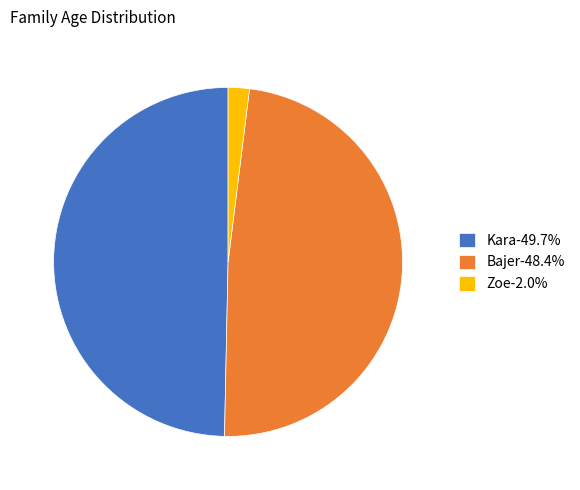

What is the ratio of the value at Bajer-48.4% to the value at Kara-49.7%?

1.0